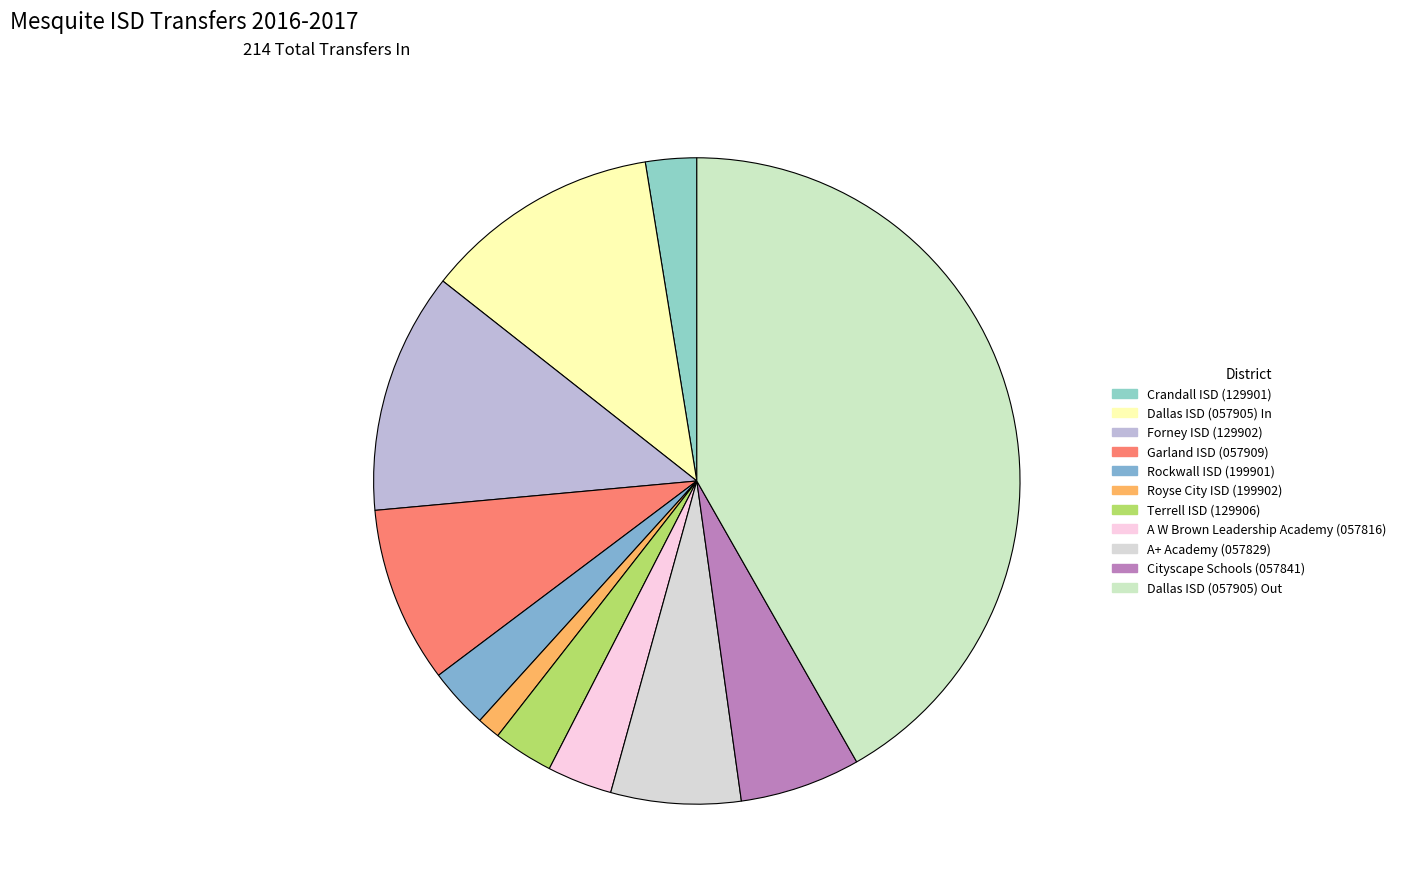

Which slice is the smallest?

Royse City ISD (199902)